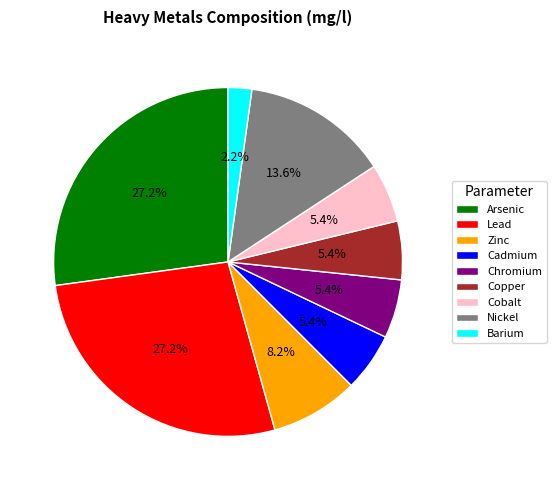

Which category has the smallest portion of the pie?

Barium